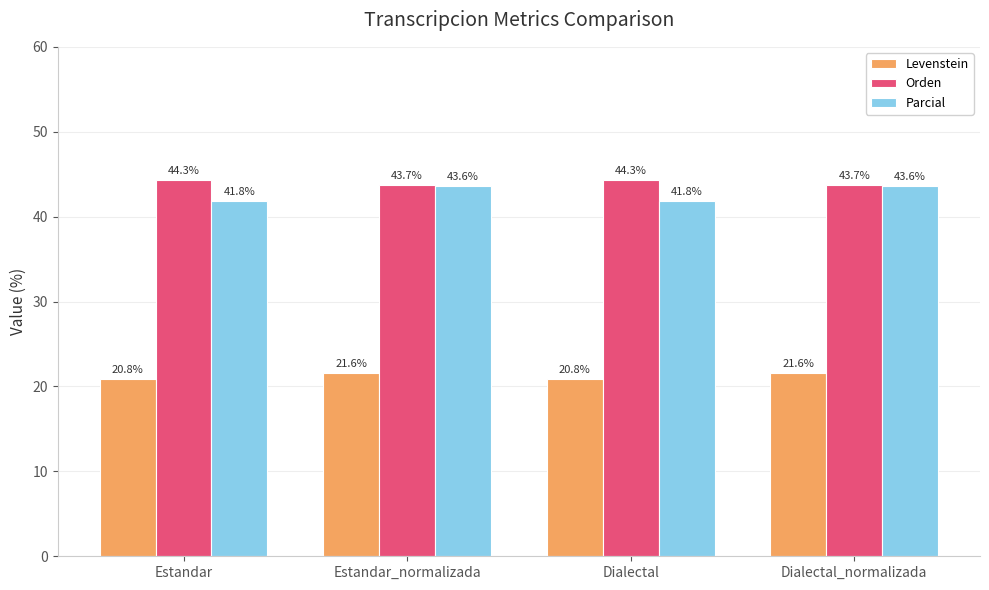

Reading left to right, transcribe all the data shown in this chart.

Levenstein: 20.8	21.6	20.8	21.6
Orden: 44.3	43.7	44.3	43.7
Parcial: 41.8	43.6	41.8	43.6